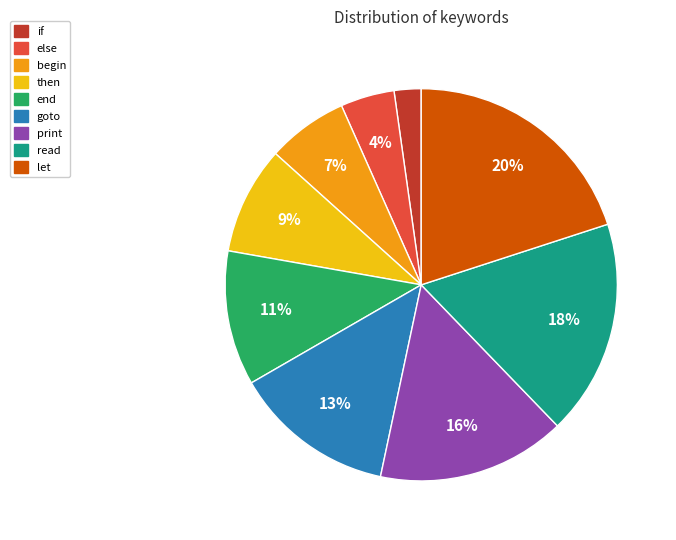

To the nearest percent, what portion does begin represent?

7%